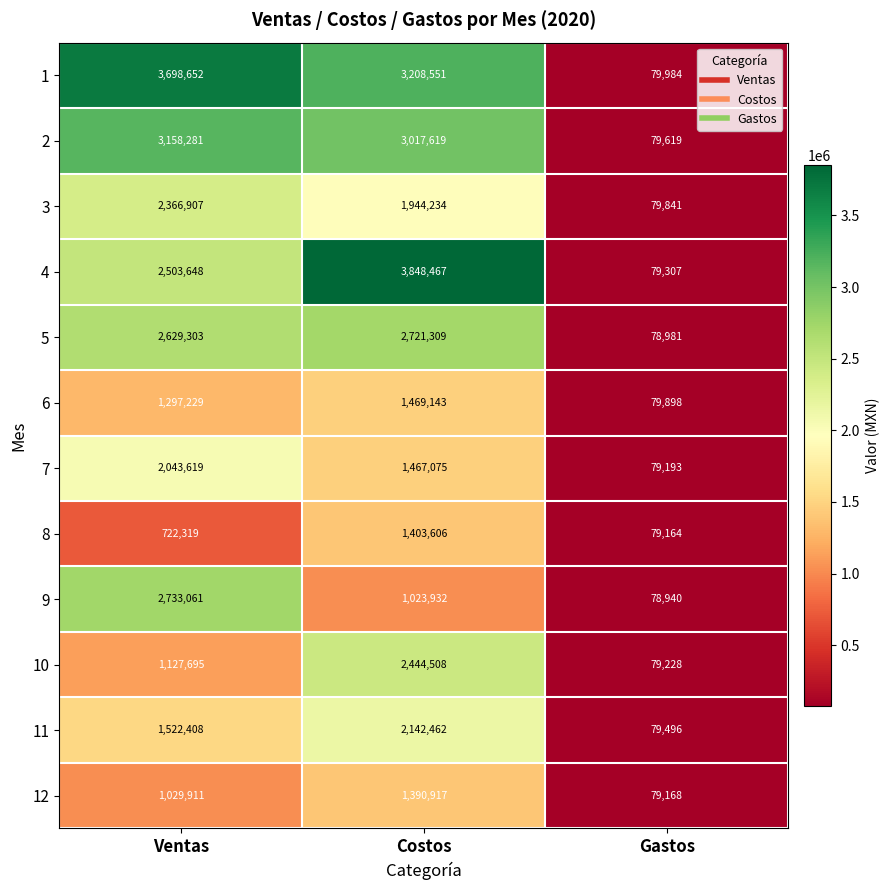

How many 1 values are between 79984 and 3698652?

3